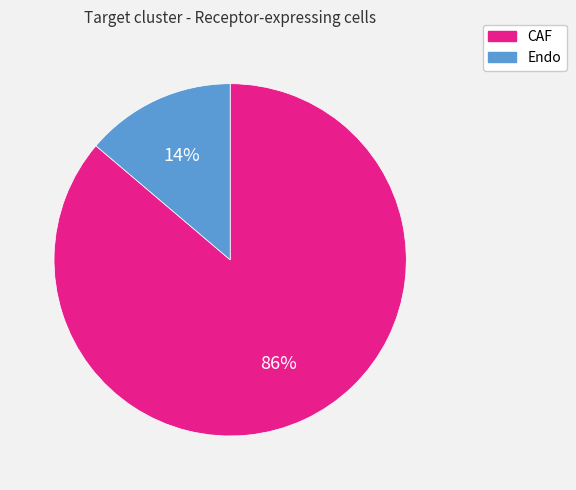

How many segments does this pie chart have?

2